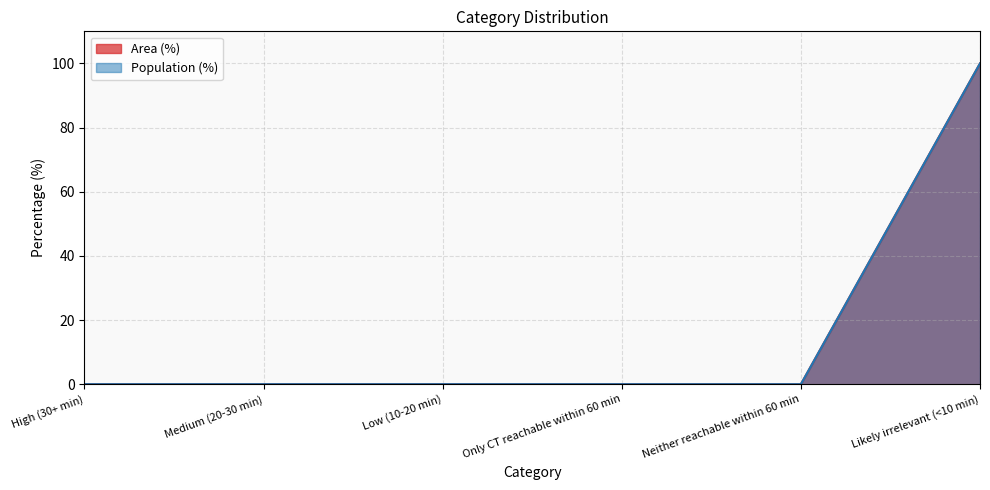

Reading left to right, transcribe all the data shown in this chart.

Area (%): 0	0	0	0	0	100
Population (%): 0	0	0	0	0	100